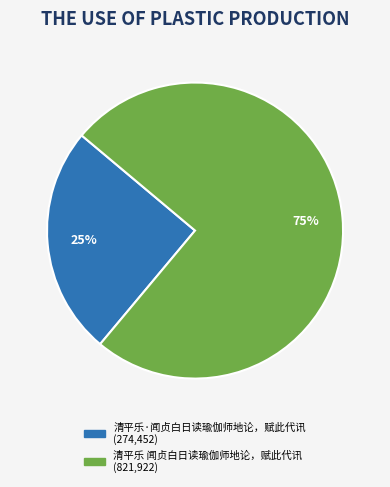

To the nearest percent, what is the combined percentage of 清平乐·闻贞白日读瑜伽师地论，赋此代讯 and 清平乐 闻贞白日读瑜伽师地论，赋此代讯?

100%